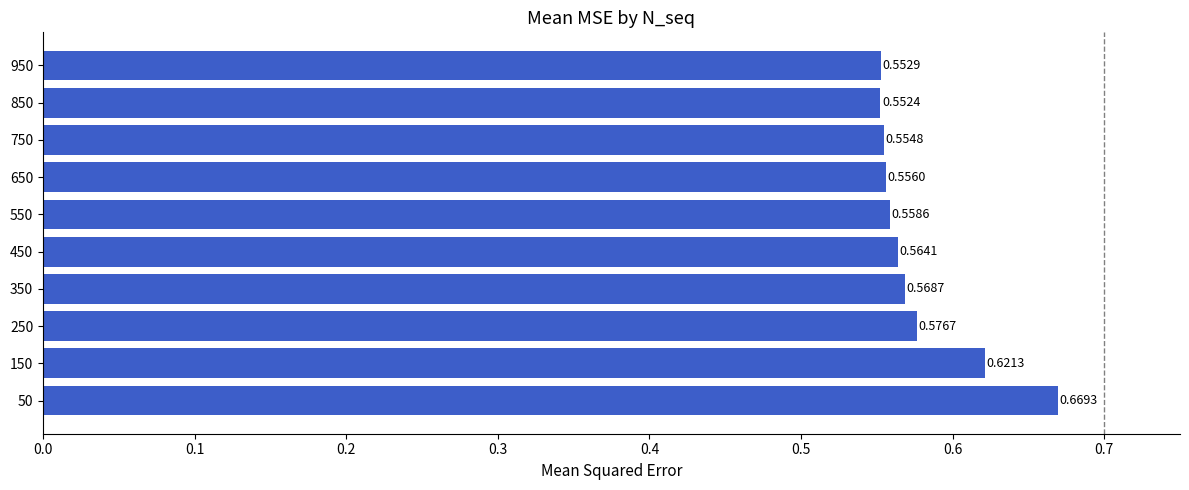

List the labels in order of value, largest first.

50, 150, 250, 350, 450, 550, 650, 750, 950, 850